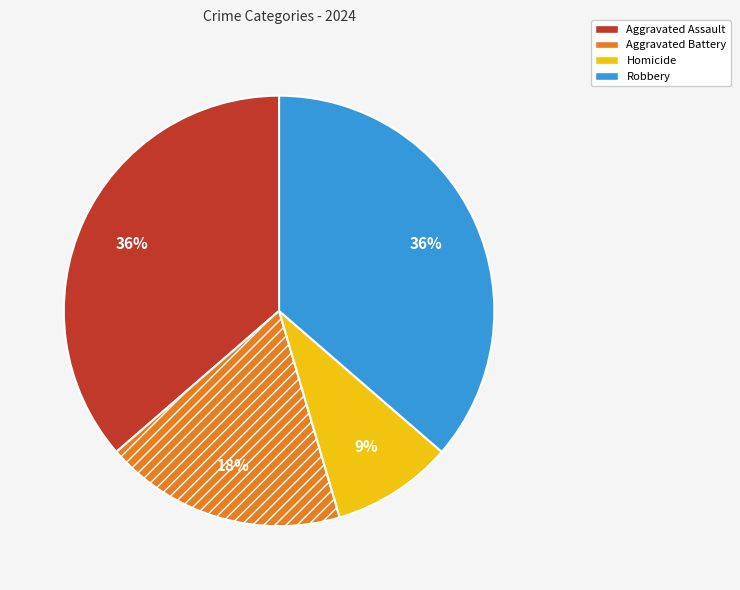

Count the number of slices in the pie.

4